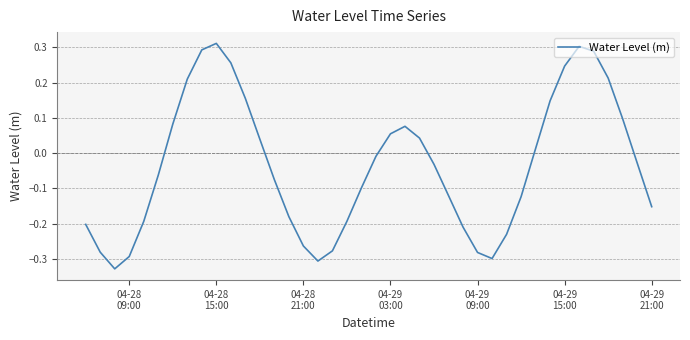

Reading left to right, transcribe all the data shown in this chart.

-0.2	-0.3	-0.3	-0.3	-0.2	-0.1	0.1	0.2	0.3	0.3	0.3	0.2	0.0	-0.1	-0.2	-0.3	-0.3	-0.3	-0.2	-0.1	-0.0	0.1	0.1	0.0	-0.0	-0.1	-0.2	-0.3	-0.3	-0.2	-0.1	0.0	0.1	0.2	0.3	0.3	0.2	0.1	-0.0	-0.2